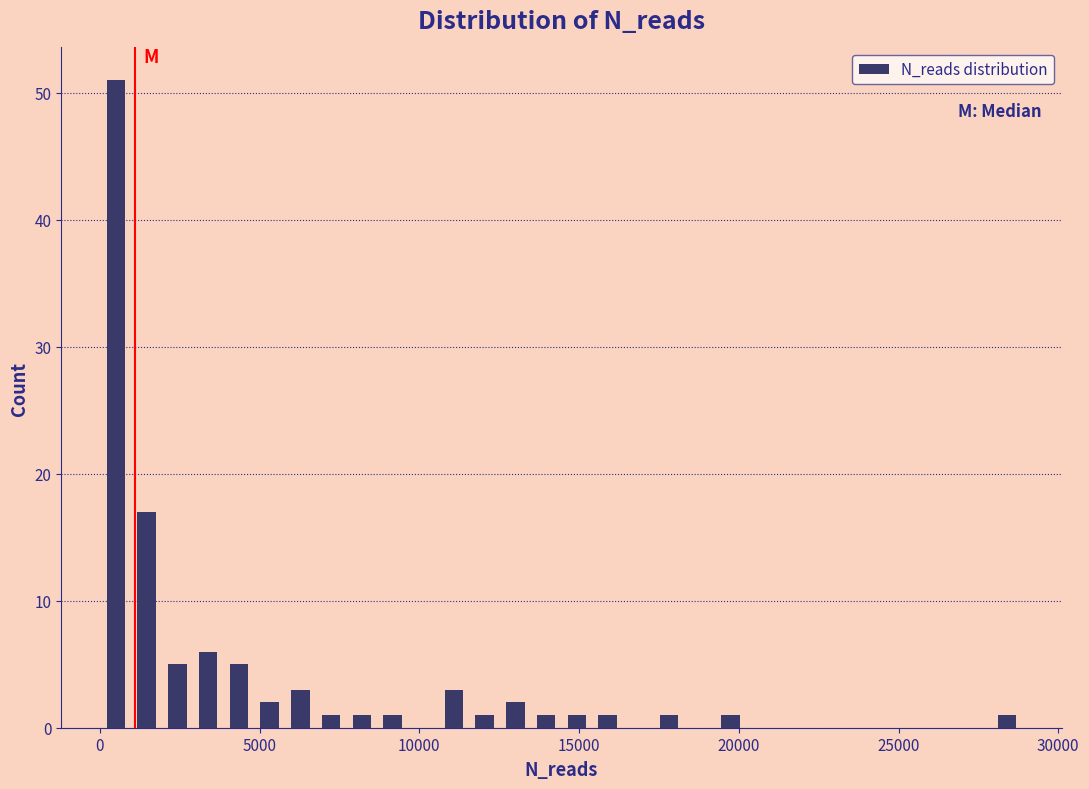

Around what value on the x-axis is the tallest bar? Give the approximate position of its centre, as read against the axis.

500